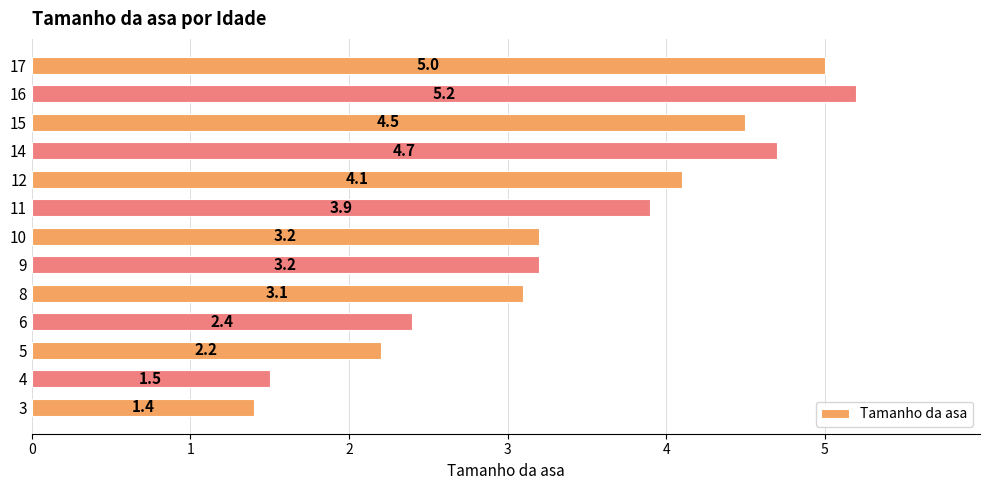

What value does the data have at 11?

3.9